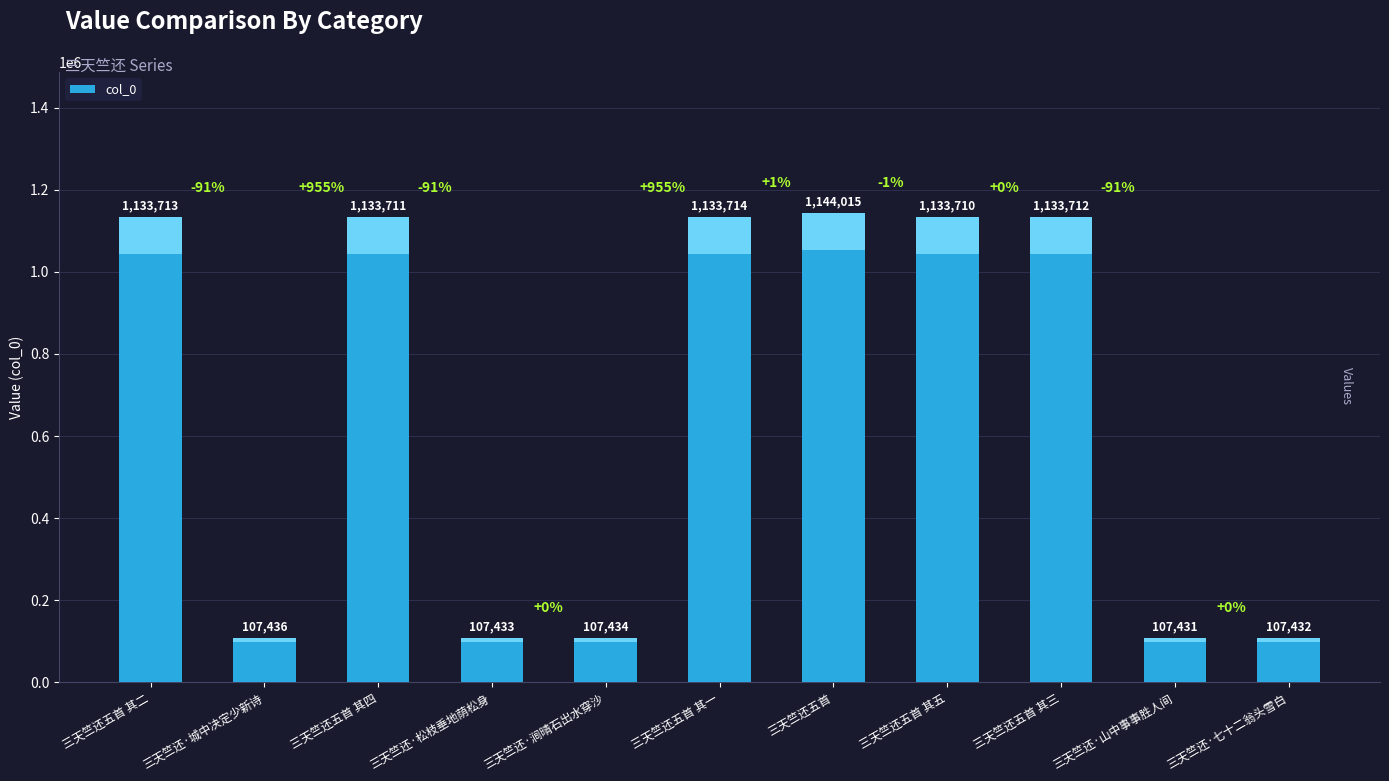

Reading right to left, transcribe all the data shown in this chart.

107432	107431	1133712	1133710	1144015	1133714	107434	107433	1133711	107436	1133713